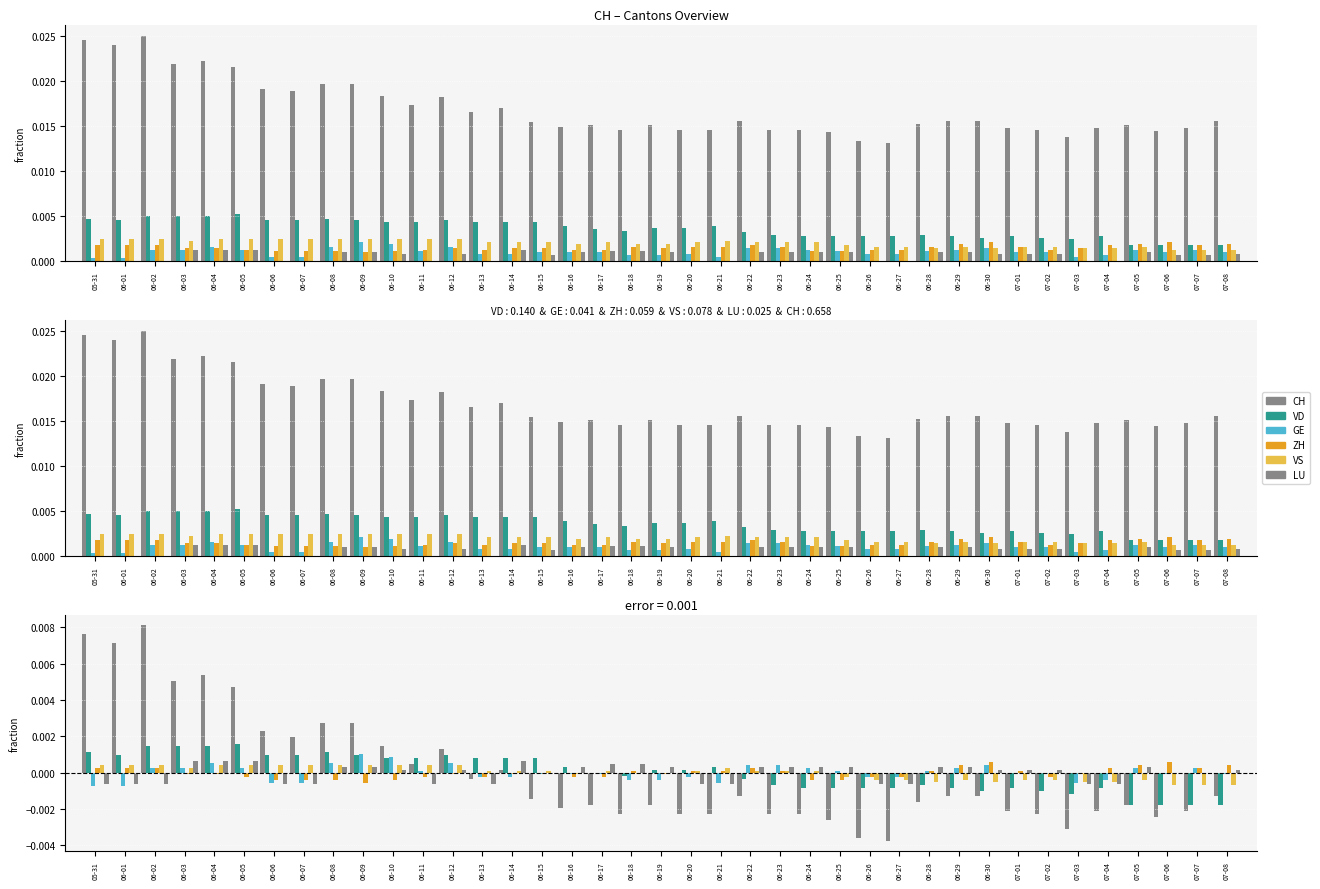

Count the number of data series in this chart.

6